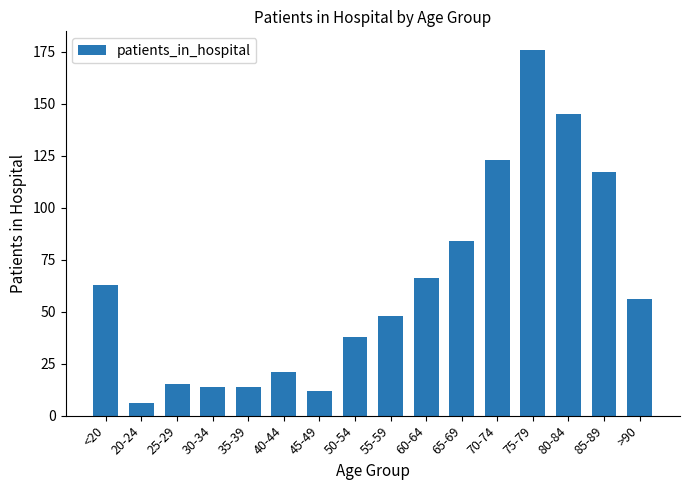

What is the minimum value shown in the chart?

6